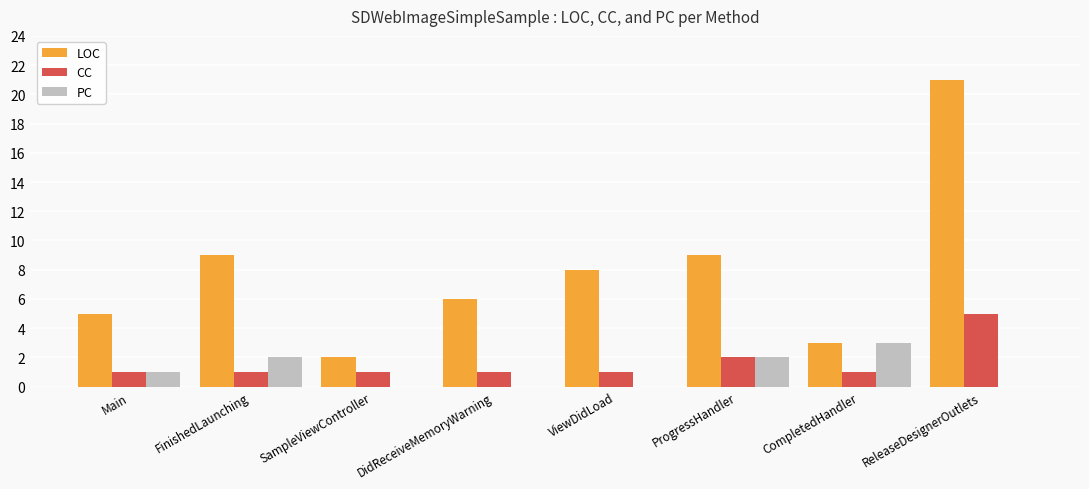

Are the bars horizontal?

No